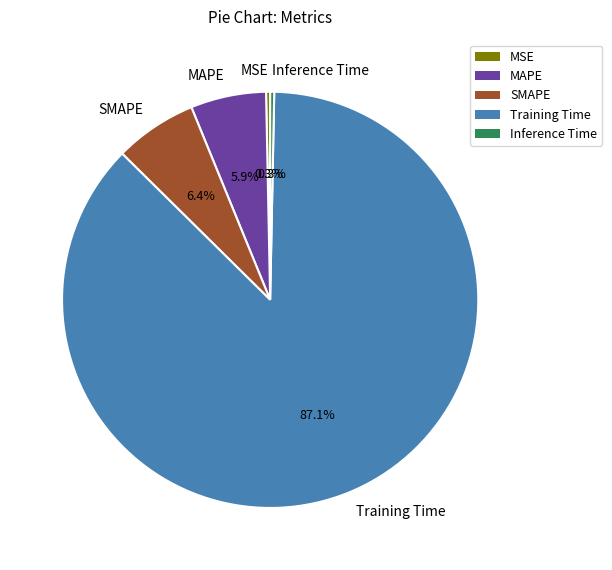

Which slice is the largest?

Training Time